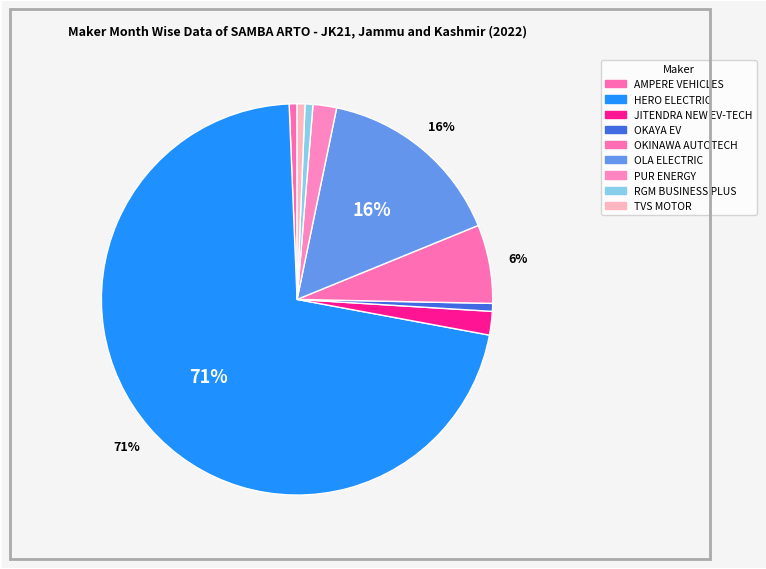

Rank the categories by value from highest to lowest.

HERO ELECTRIC, OLA ELECTRIC, OKINAWA AUTOTECH, JITENDRA NEW EV-TECH, PUR ENERGY, AMPERE VEHICLES, OKAYA EV, RGM BUSINESS PLUS, TVS MOTOR